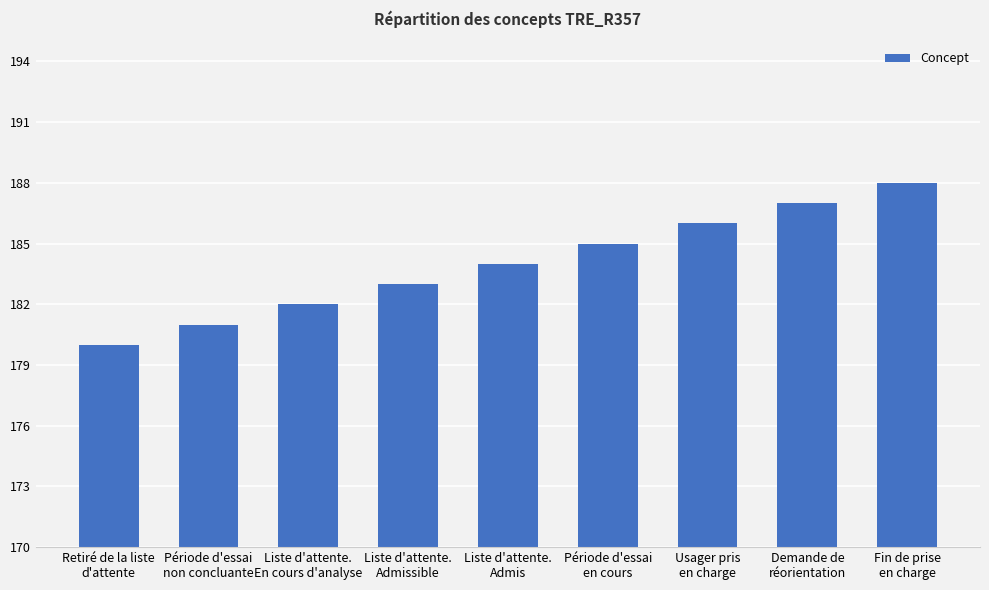

The value at Liste d'attente.
Admis is 184. True or false?

True